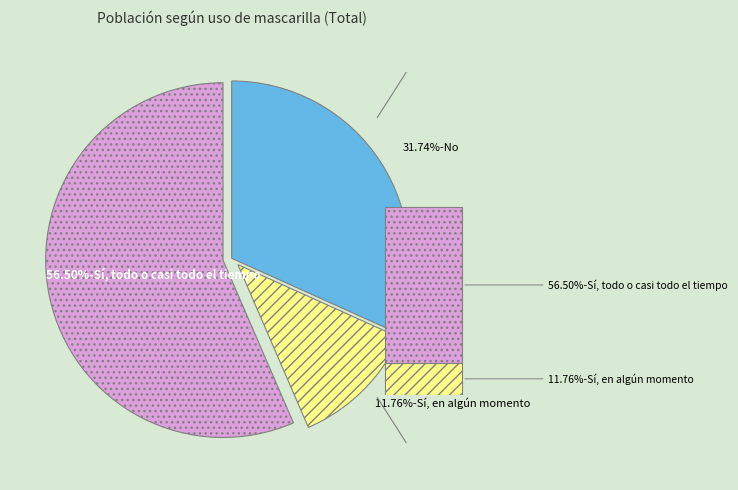

Which slice is the smallest?

Sí, en algún momento